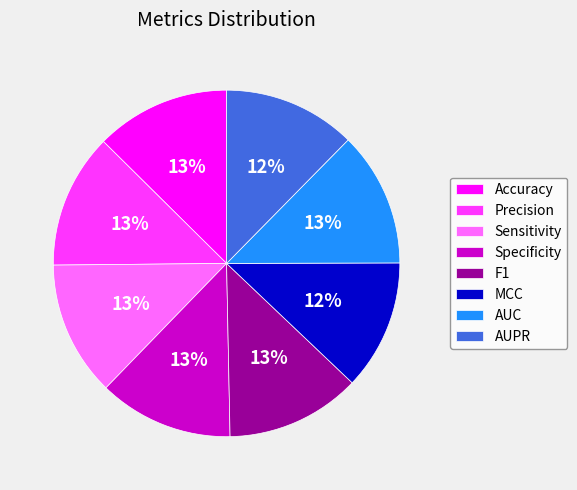

Does AUPR account for over 50% of the chart?

No